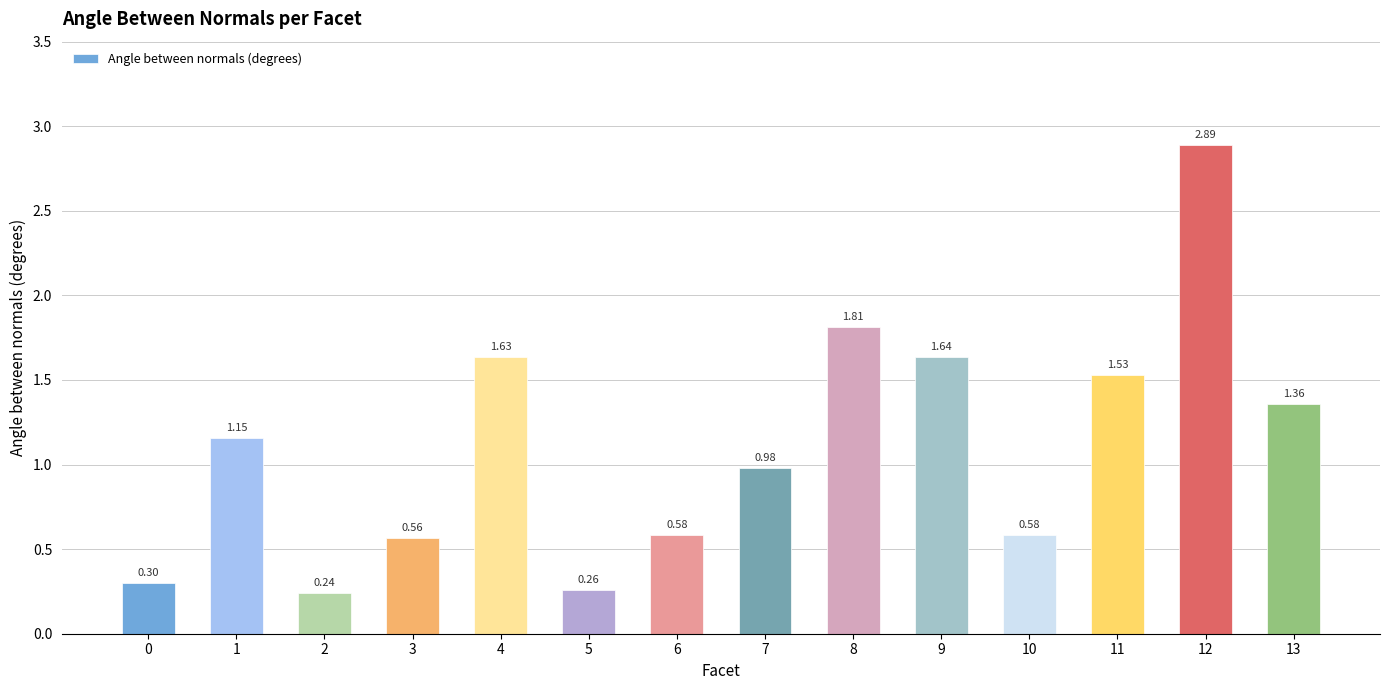

What is the average value?

1.1